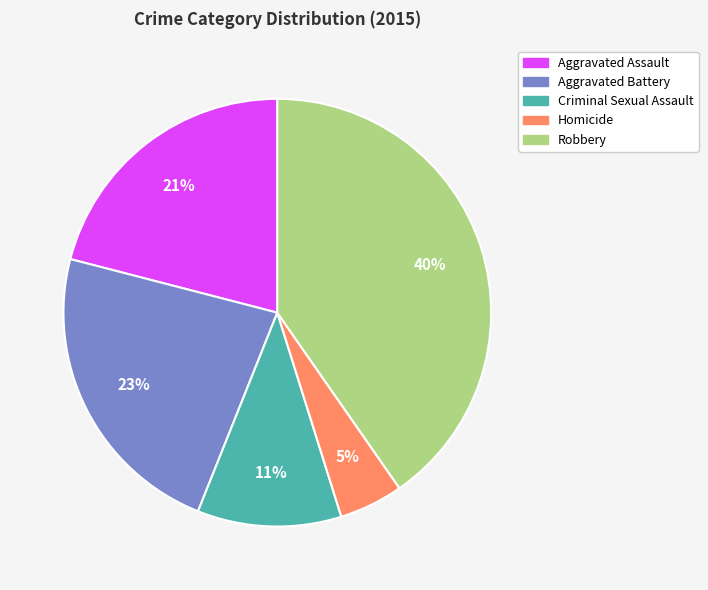

Is Aggravated Assault the majority of the pie?

No